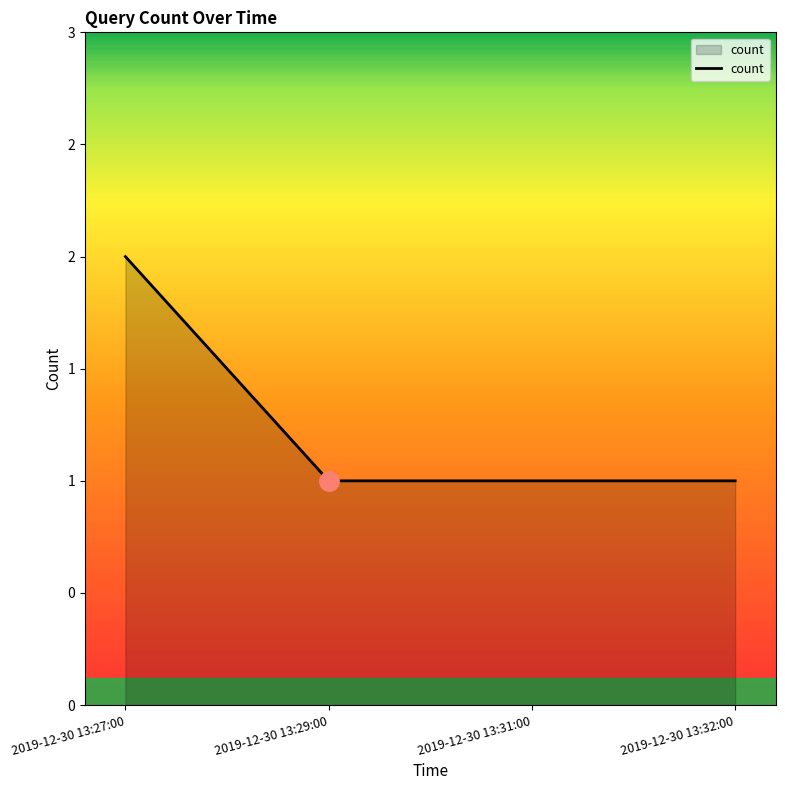

Reading left to right, list all the values displayed in this chart.

2019-12-30 13:27:00=2	2019-12-30 13:29:00=1	2019-12-30 13:31:00=1	2019-12-30 13:32:00=1